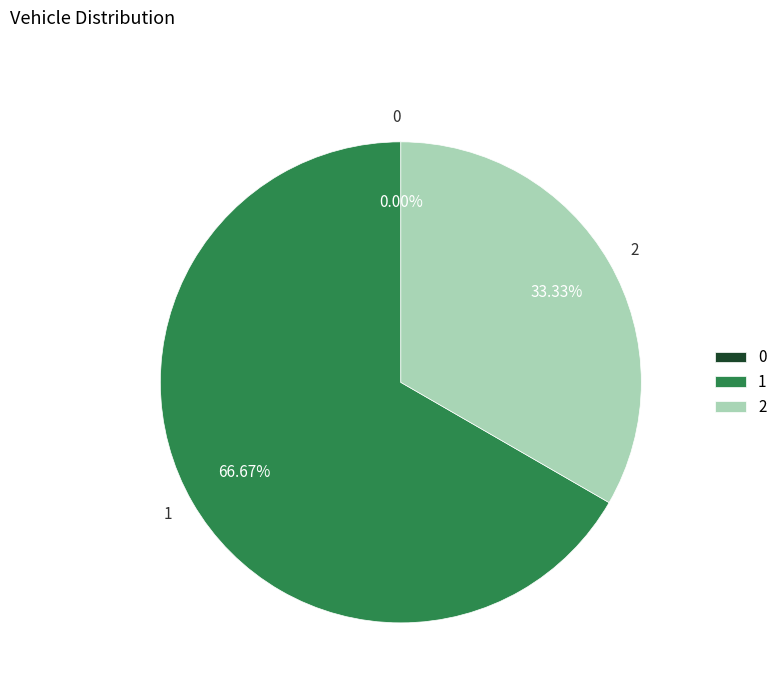

Which slice is the largest?

1